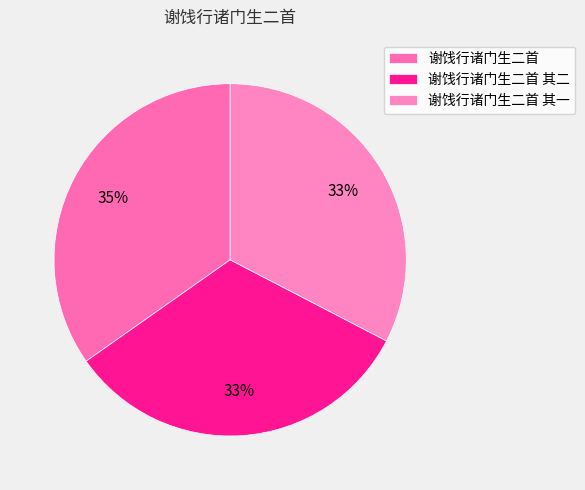

To the nearest percent, what is the difference between the largest and smallest slice percentages?

2%